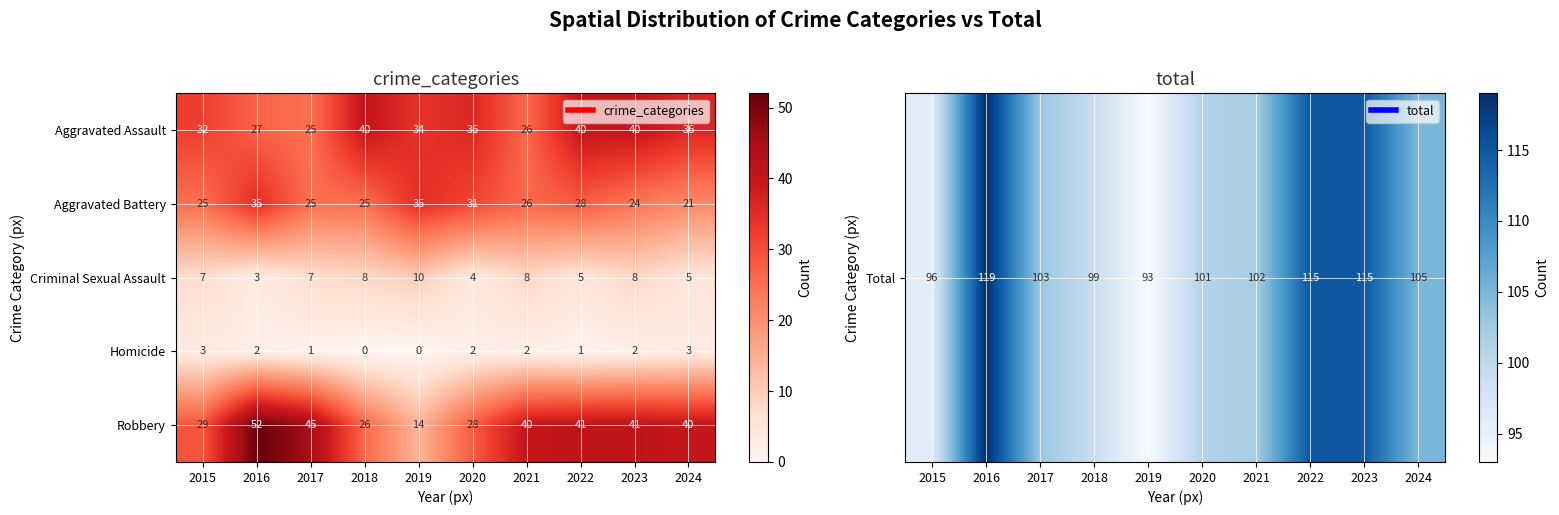

What is the total value across all series at 2019?

93